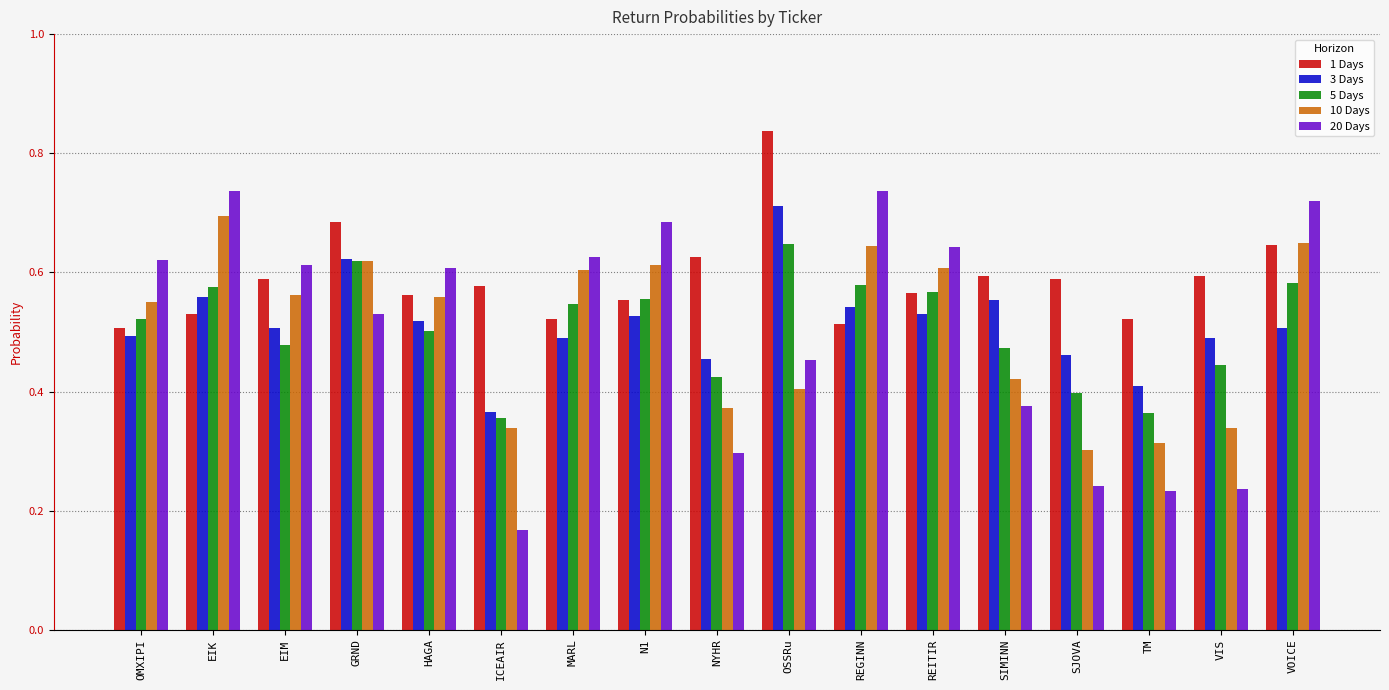

What are all the series names shown in the legend?

1 Days, 3 Days, 5 Days, 10 Days, 20 Days